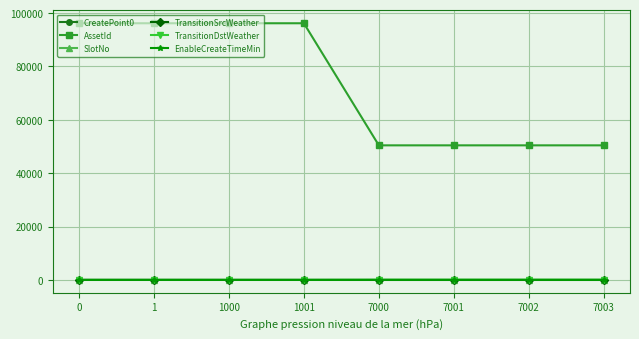

True or false: AssetId has a value of 29246 at 7001.

False